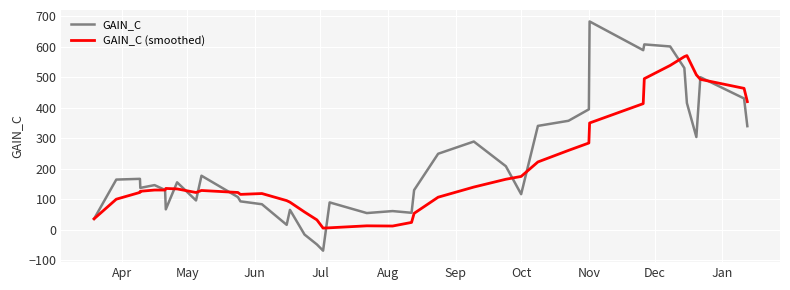

What is the maximum value shown in the chart?

682.3